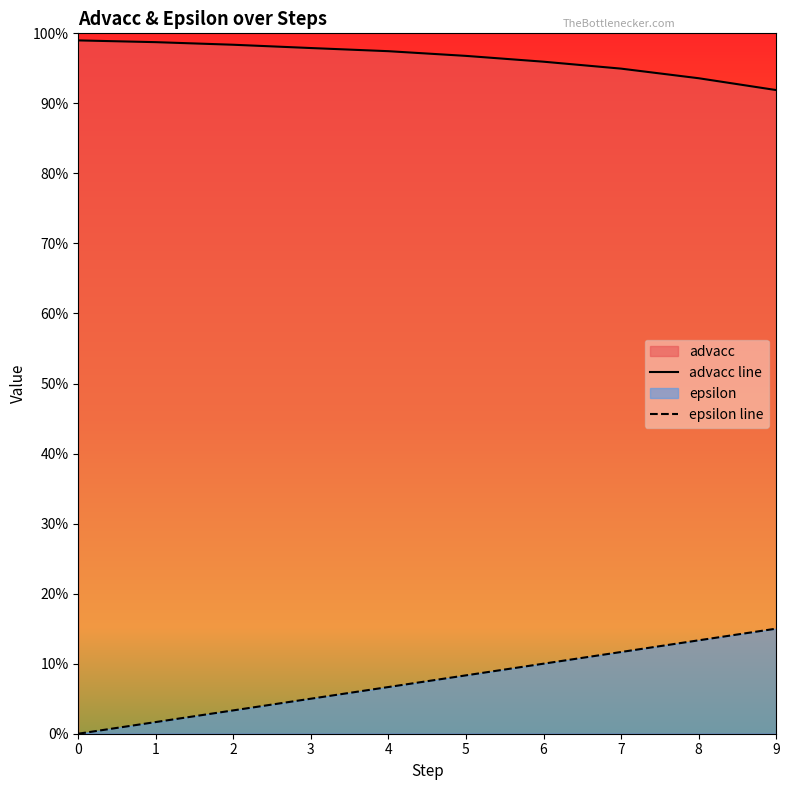

Does the chart display data point markers on the line(s)?

No